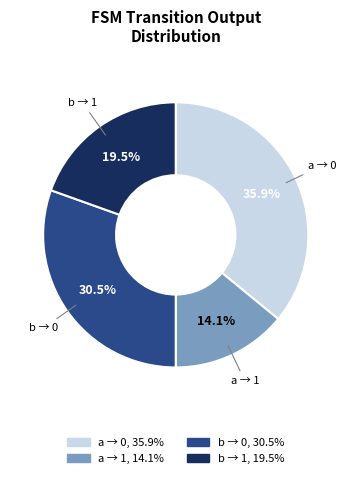

Is there any slice that represents more than half of the pie?

No